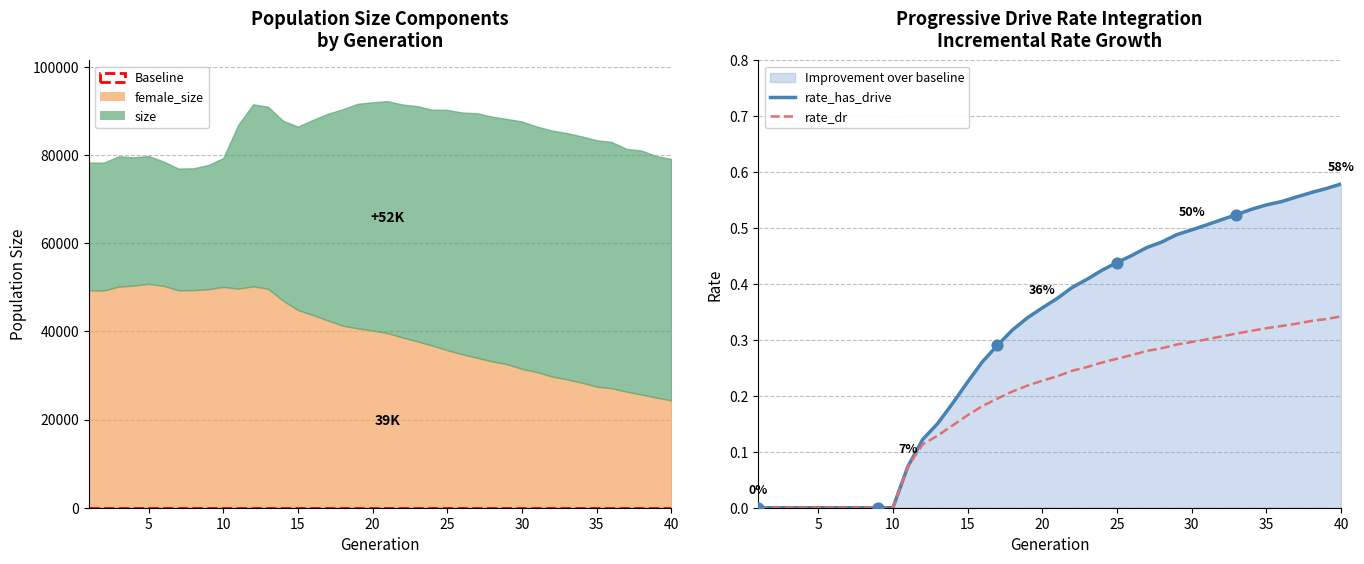

At how many categories does at least one series exceed 1?

40